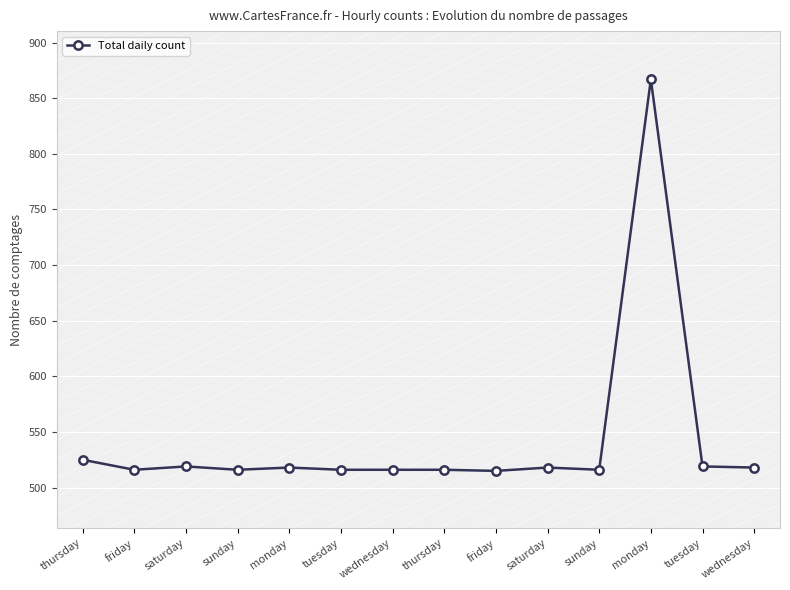

Reading right to left, list all the values displayed in this chart.

518	519	867	516	518	515	516	516	516	518	516	519	516	525